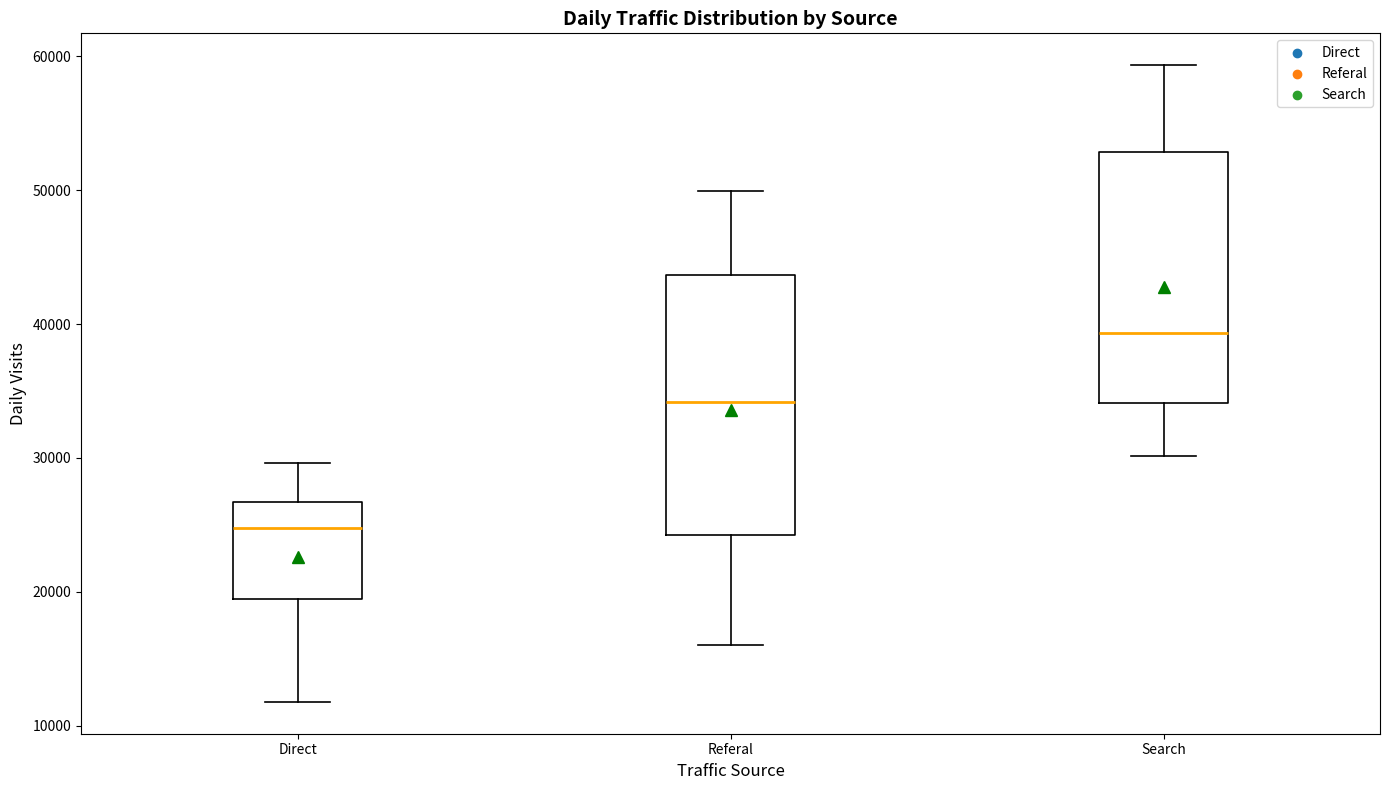

Where is the lower edge of the box for Search on the y-axis? The values are not printed on the chart, so give them approximately, as read against the axis.

34000